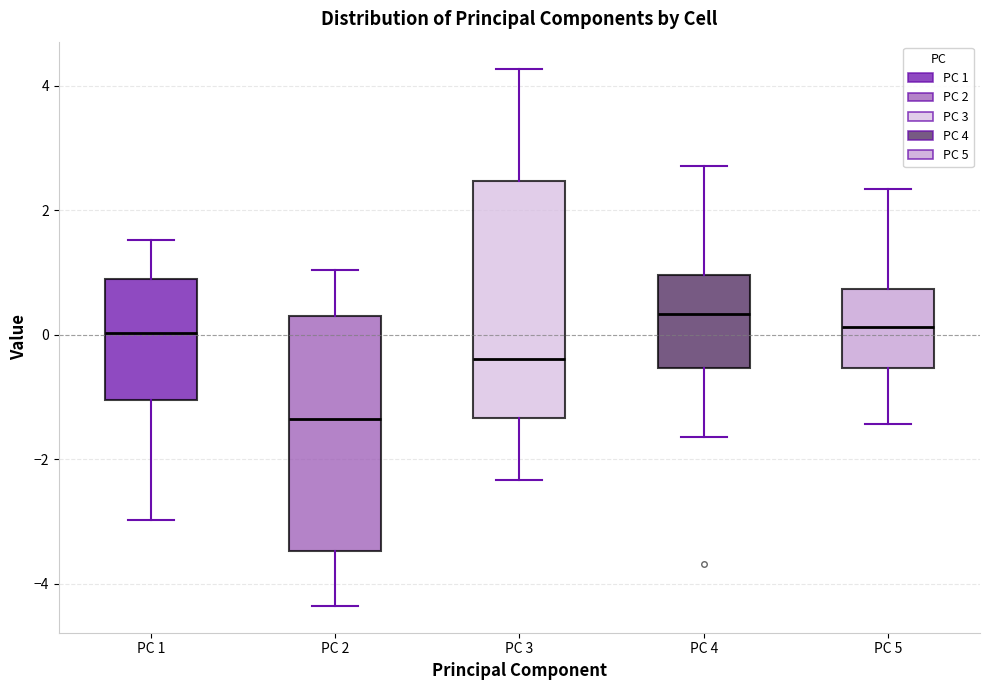

Where is the lower edge of the box for PC 3 on the y-axis? The values are not printed on the chart, so give them approximately, as read against the axis.

-1.4